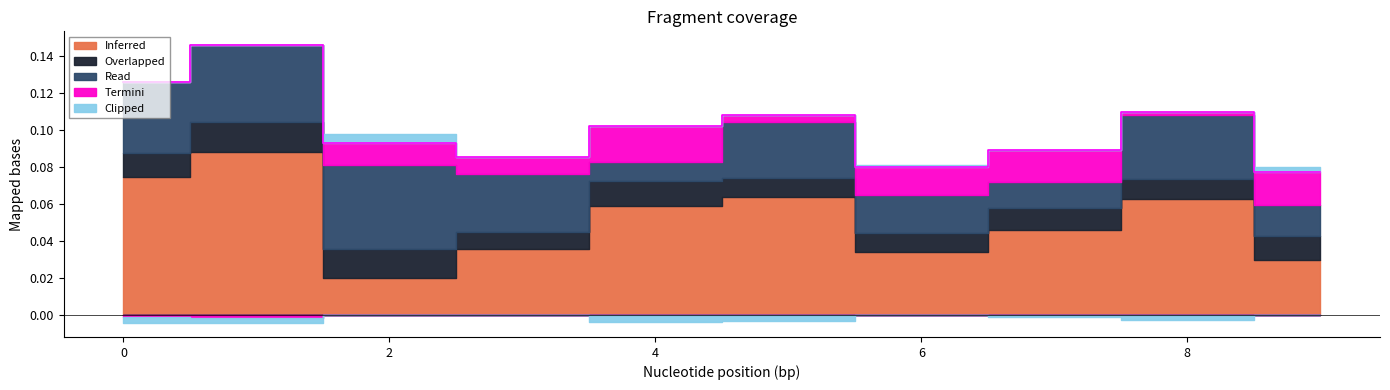

What is the greatest value displayed?

0.1